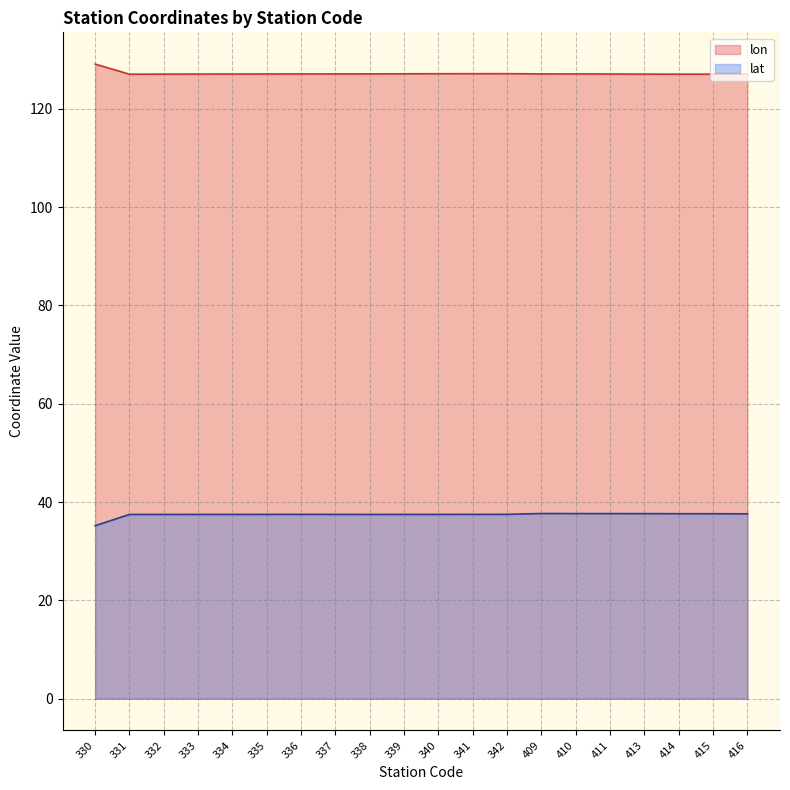

What is the difference between the second highest and minimum values in the lat series?

2.5